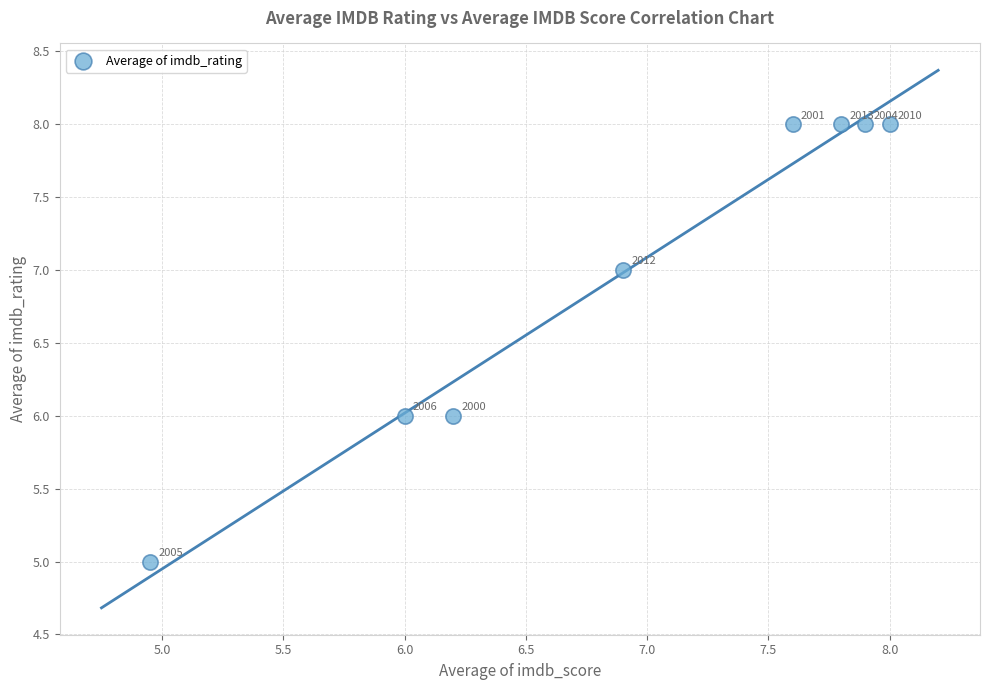

What Y value in the scatter plot is closest to 6?

6